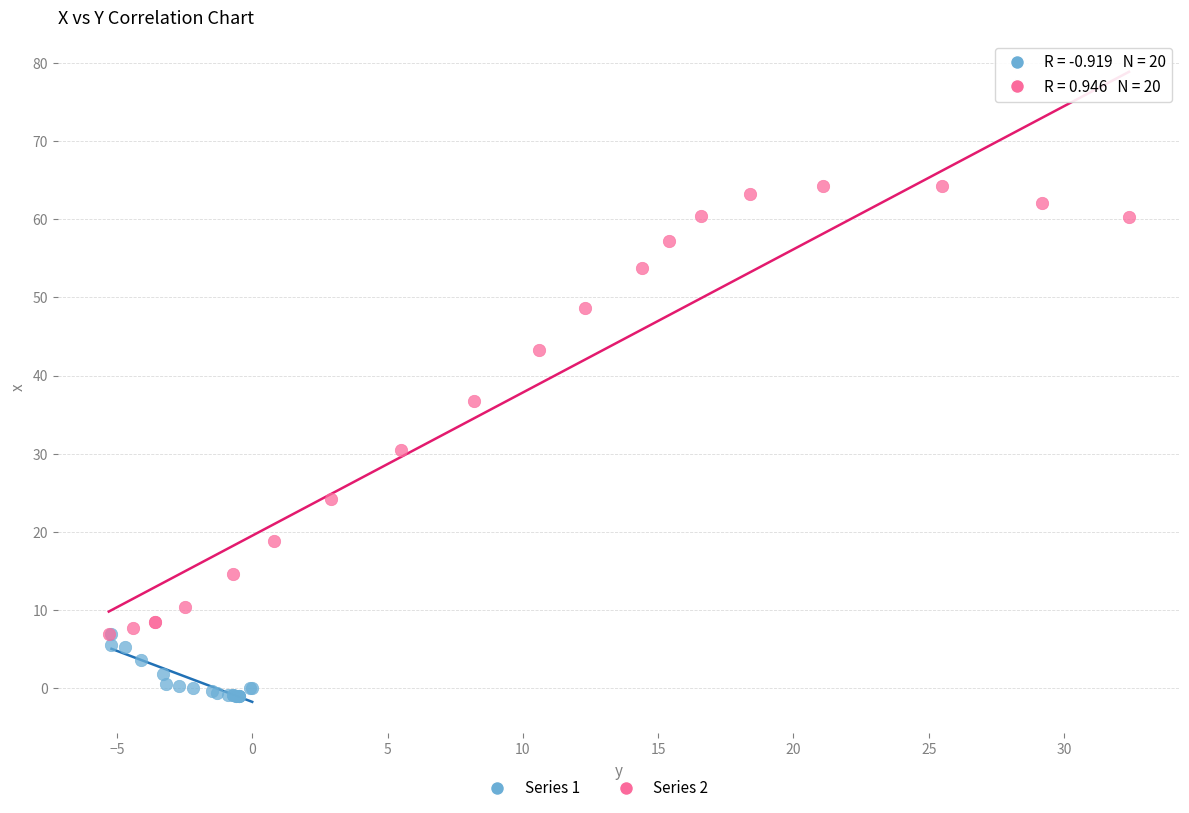

Which series contains the lowest Y value?

Series 1